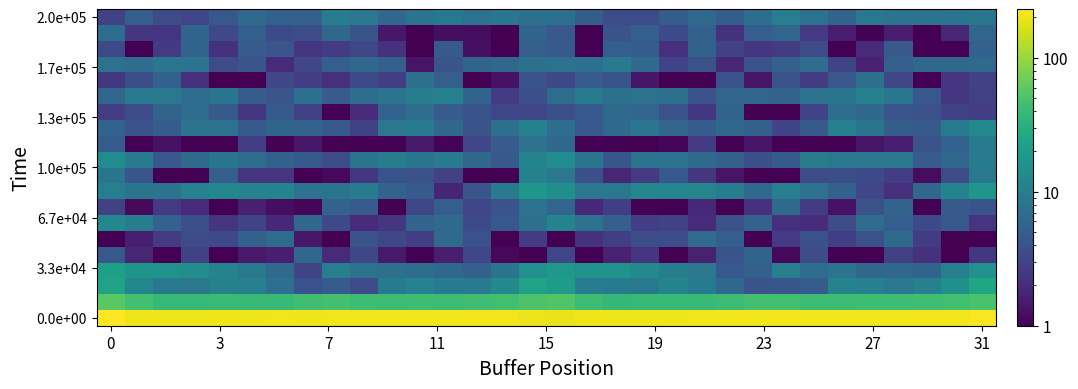

Count the number of categories in the chart.

32